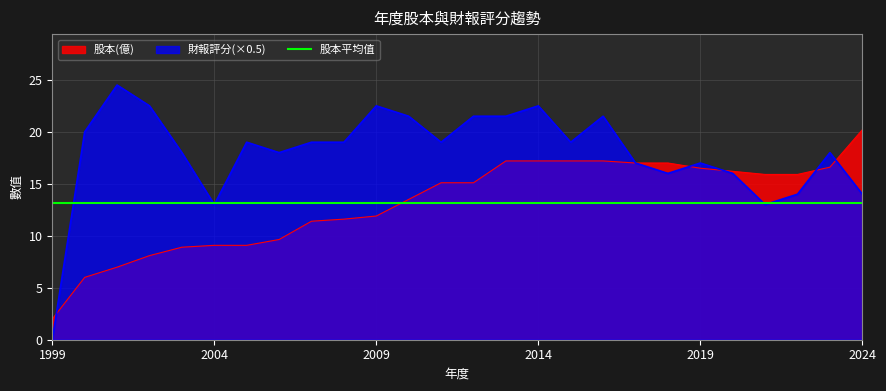

List the series in order of their peak value, highest first.

財報評分(×0.5), 股本(億), 股本平均值